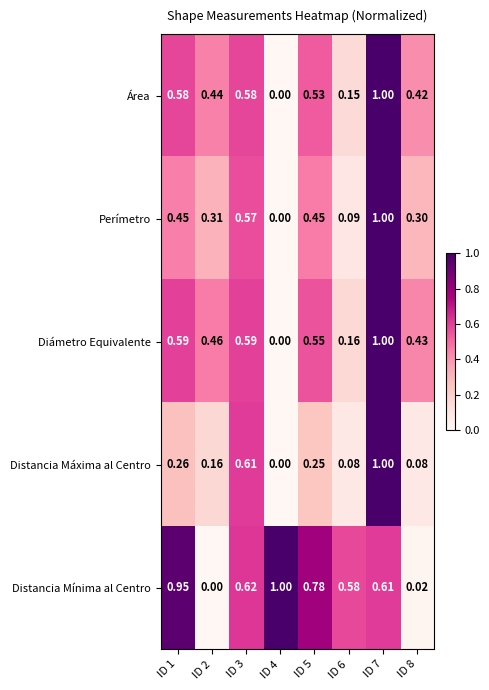

How many data points does each series have?

8